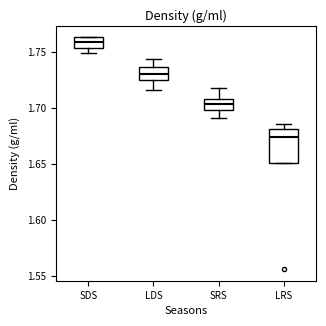

Which box is the tallest, from its lower edge to its upper edge?

LRS